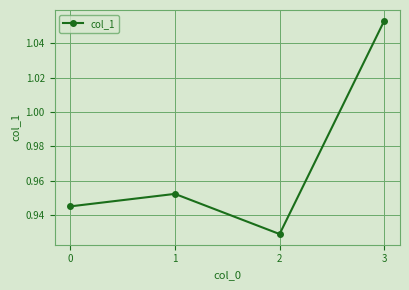

Rank the categories by value from lowest to highest.

2, 0, 1, 3